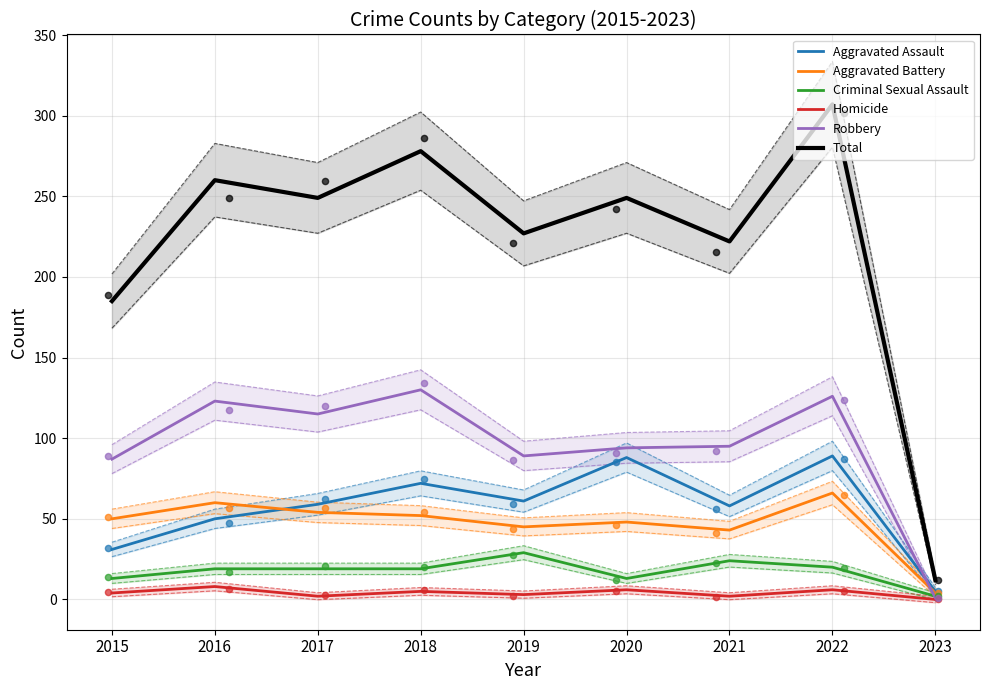

Which series has the widest spread of Y values?

Total